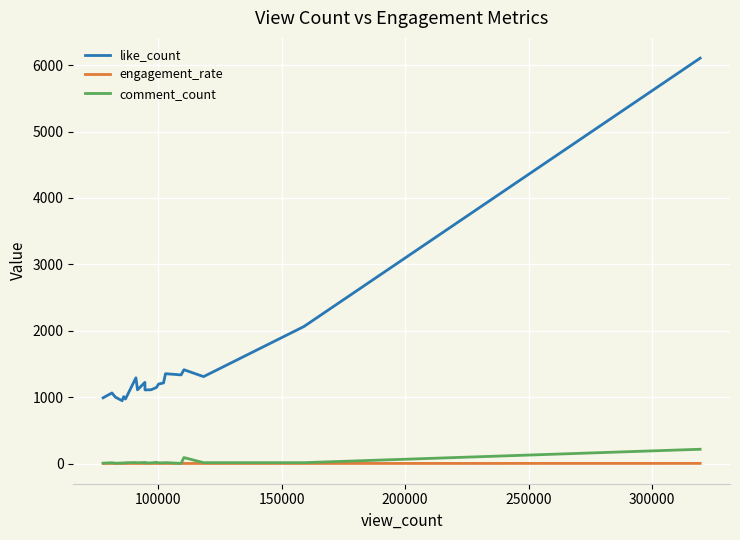

What is the sum of all comment_count values?

501.0